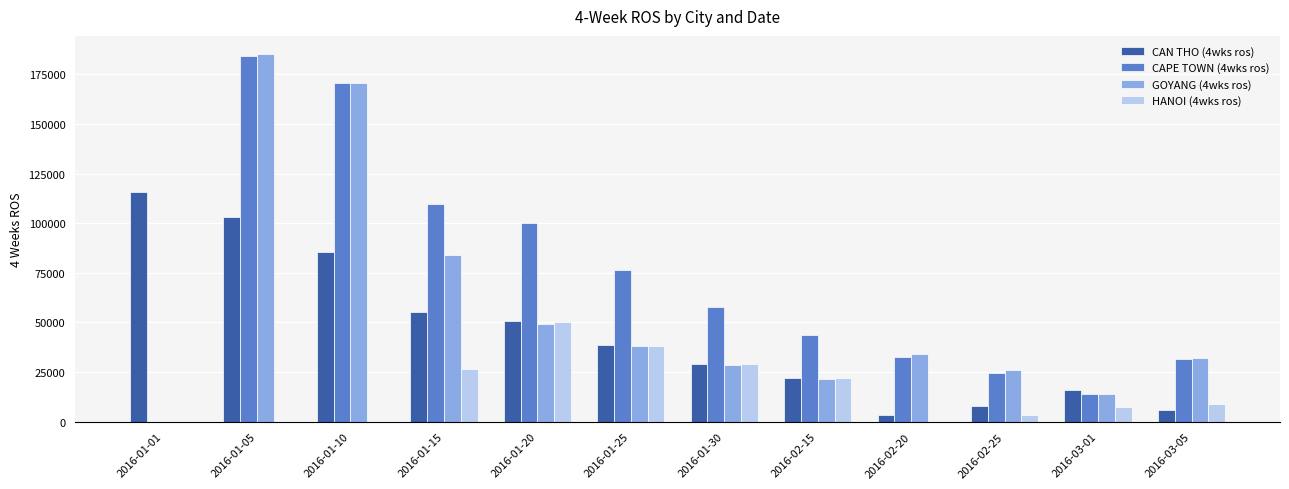

What is the sum of all HANOI (4wks ros) values?

185632.9